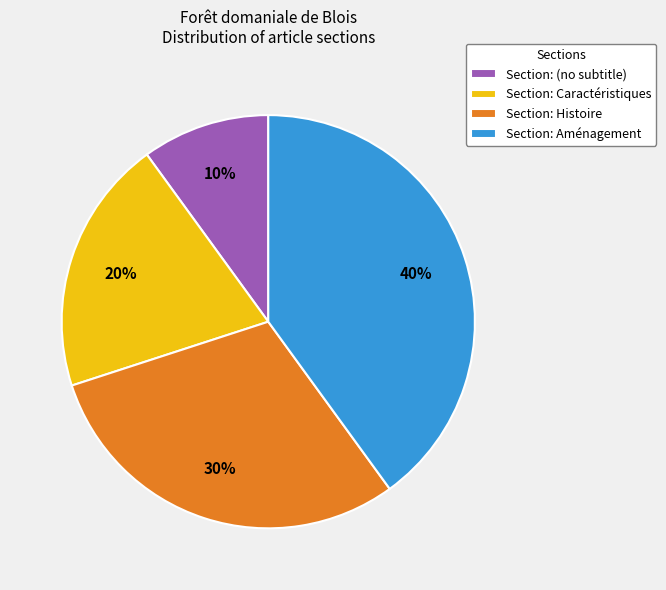

To the nearest percent, what is the difference between the largest and smallest slice percentages?

30%